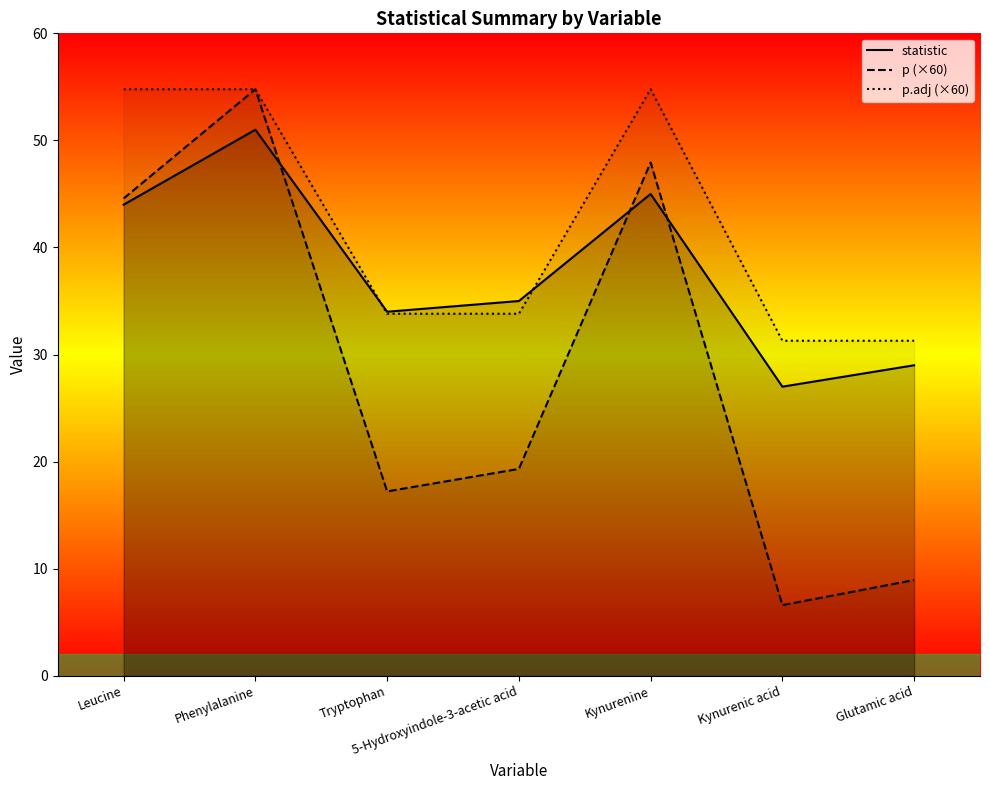

What is the sum of all p (×60) values?

199.4